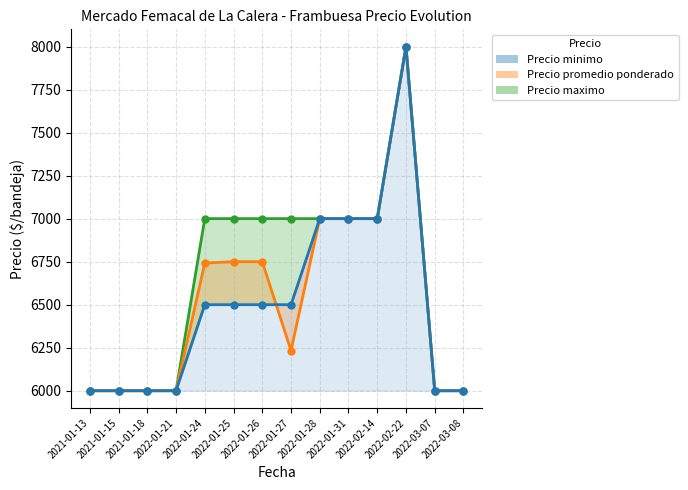

True or false: Precio maximo line and Precio promedio ponderado line cross at least once.

False